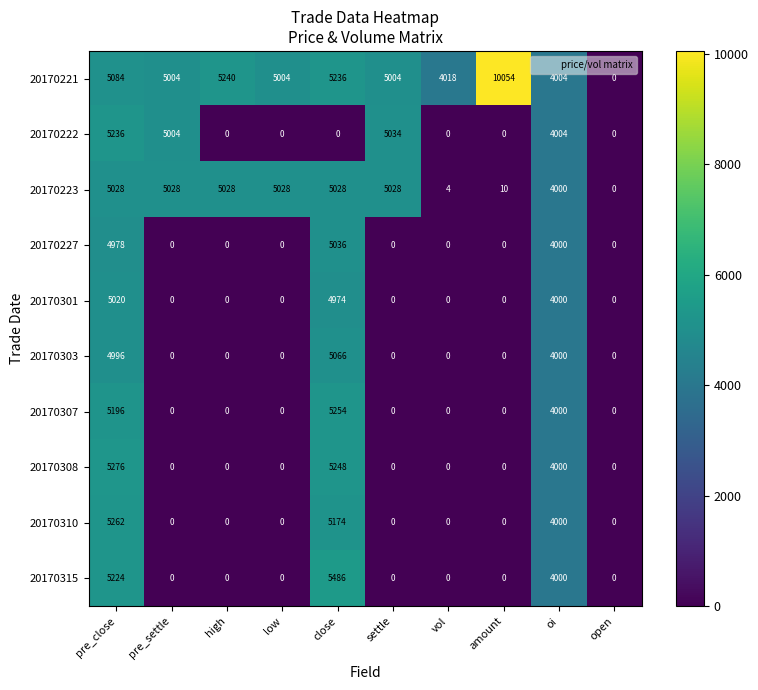

What is the sum of all 20170223 values?

34182